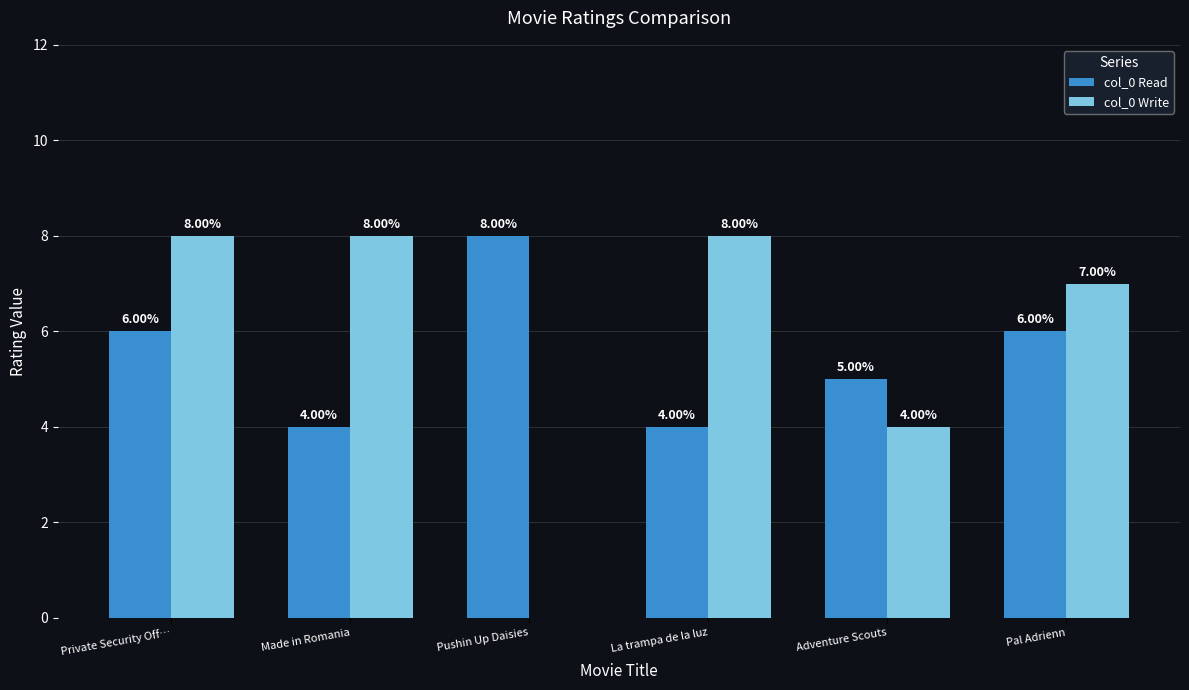

How many data points does each series have?

6